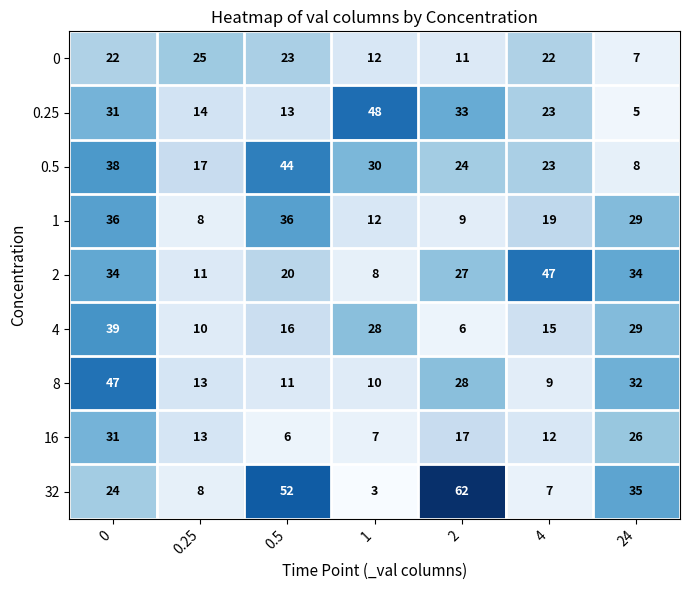

How many data points in 0 are less than 22?

3